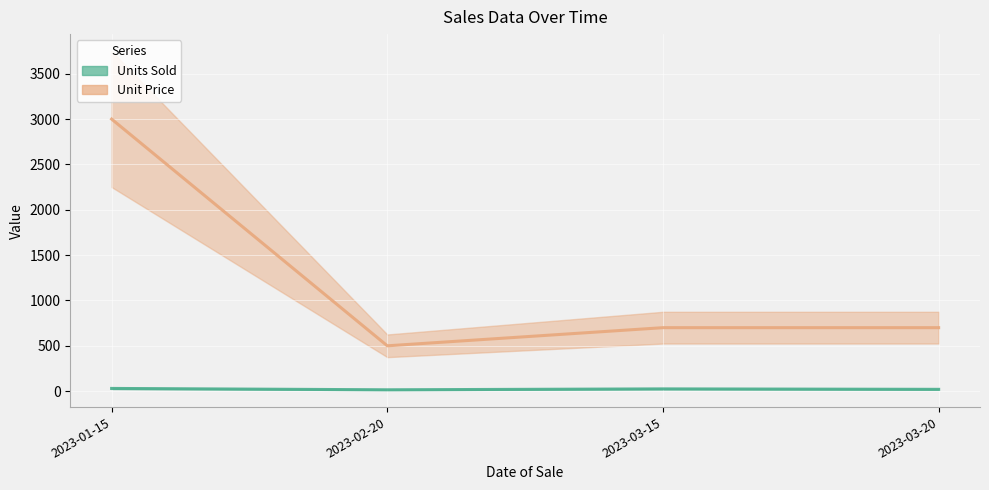

At how many categories does at least one series exceed 1856?

1